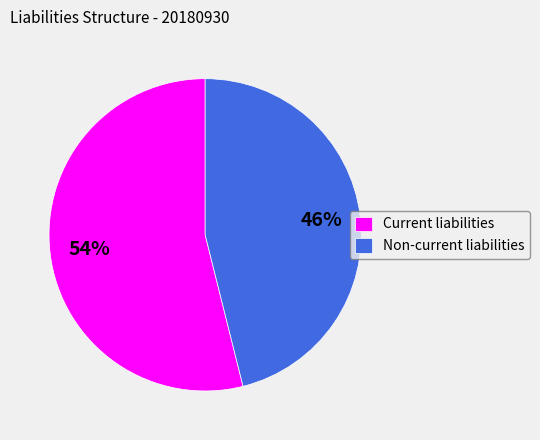

Between Non-current liabilities and Current liabilities, which is larger?

Current liabilities